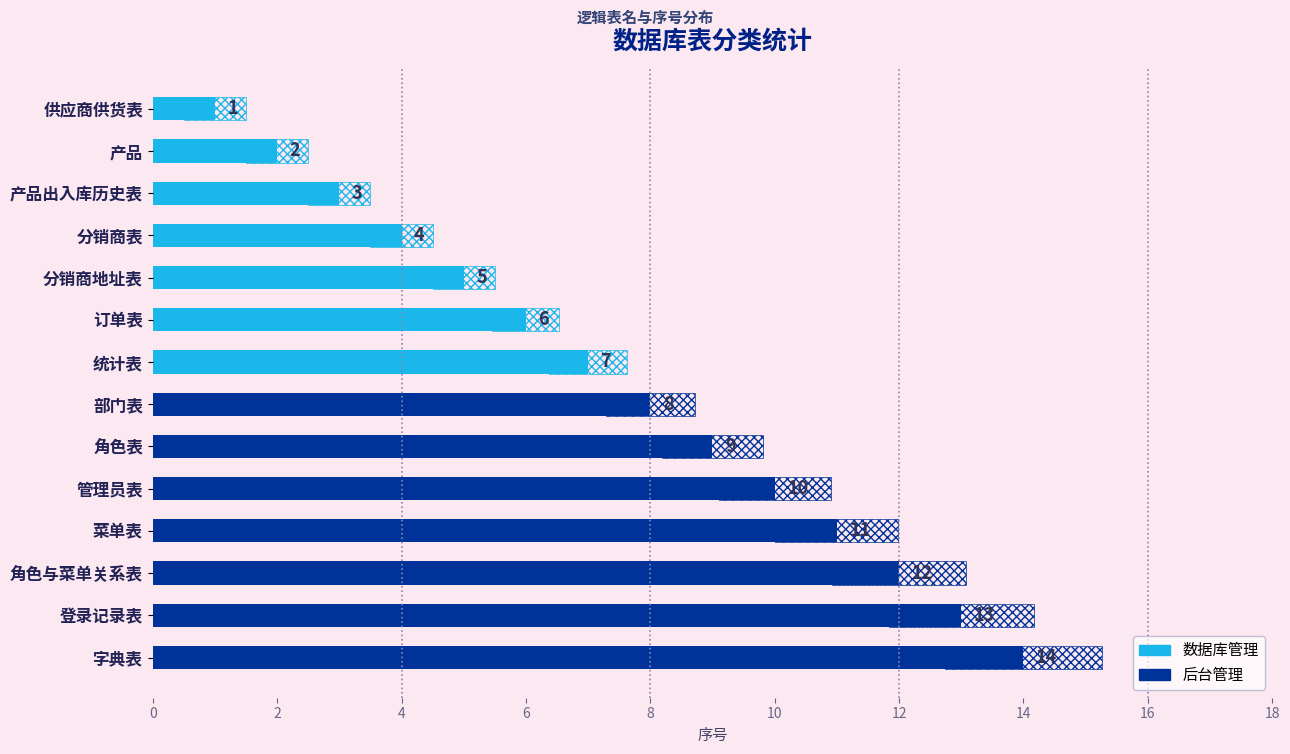

What is the ratio of the value at 产品出入库历史表 to the value at 分销商地址表?

0.6